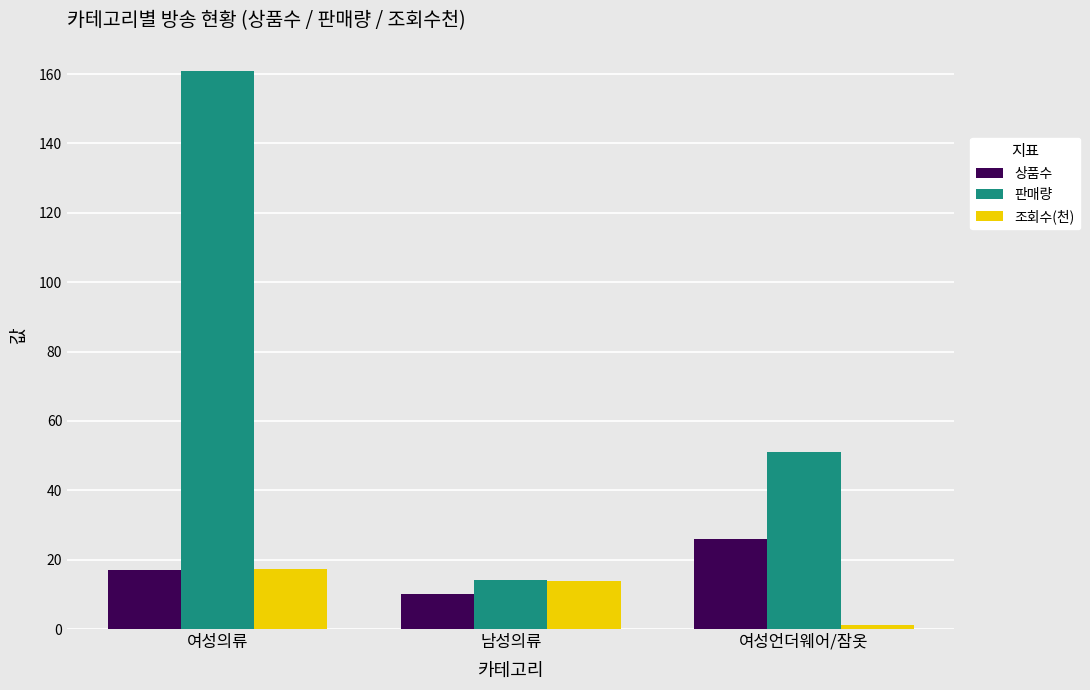

Reading left to right, transcribe all the data shown in this chart.

상품수: 17.0	10.0	26.0
판매량: 161.0	14.0	51.0
조회수(천): 17.3	13.9	1.1